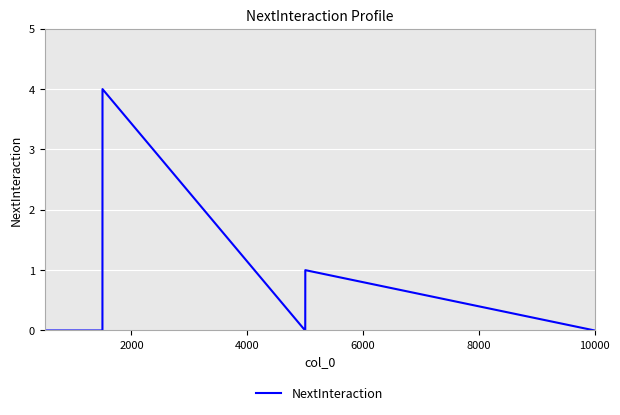

Reading right to left, what are all the values shown in this chart?

0	1	0	0	0	4	0	0	0	0	0	0	0	0	1	0	0	0	1	0	0